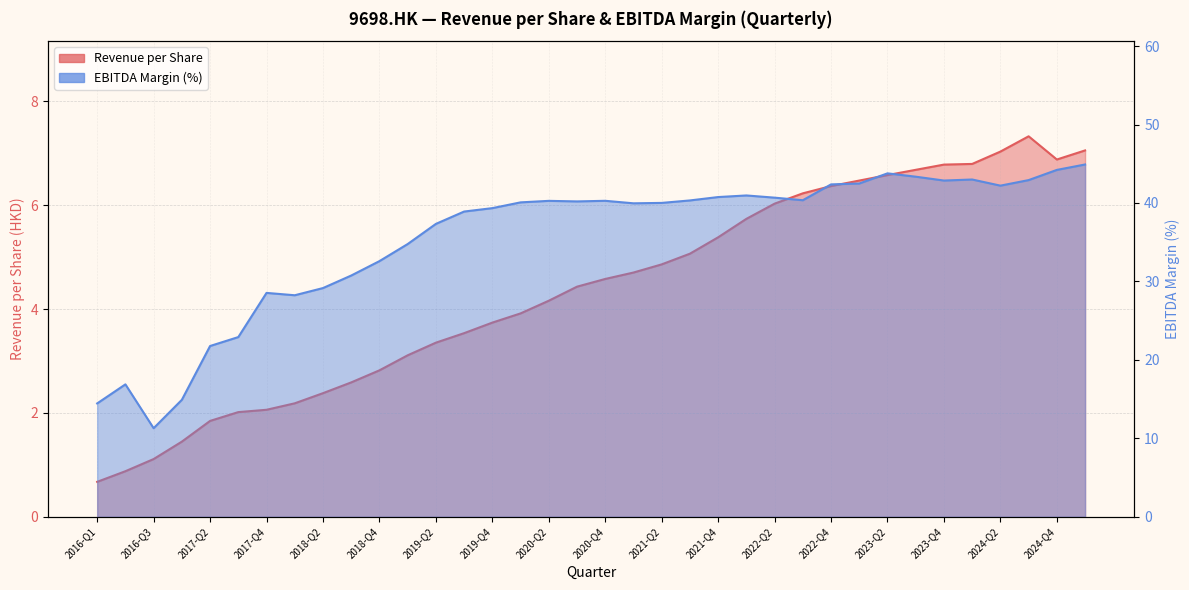

True or false: ebitda_margin has more than 0 interior local peaks.

True